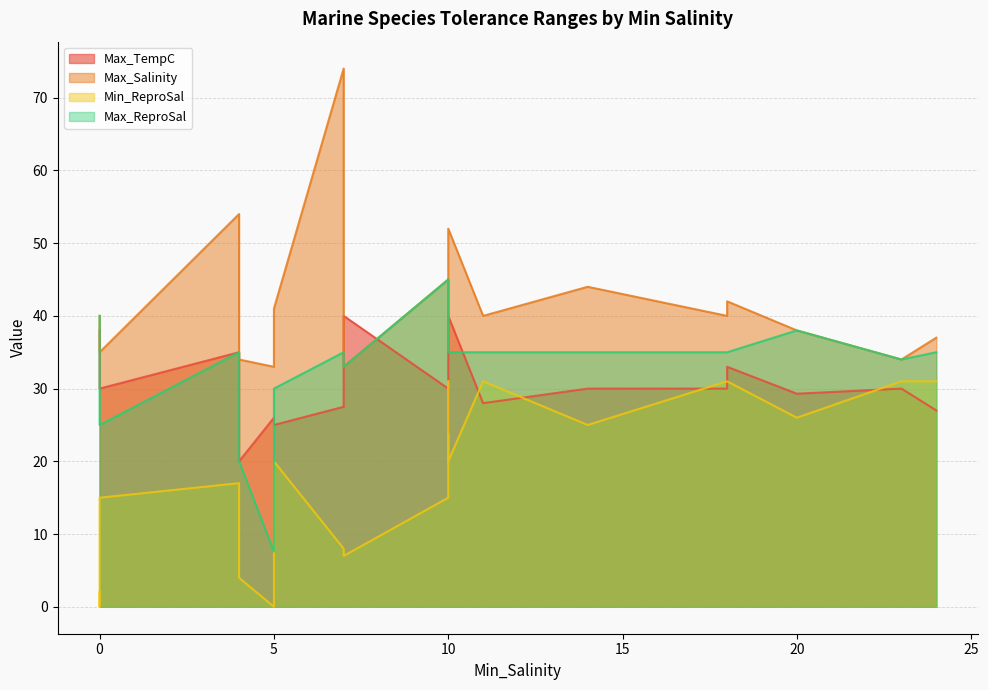

Is the value of Max_ReproSal at 7 greater than the value of Min_ReproSal at 23?

Yes